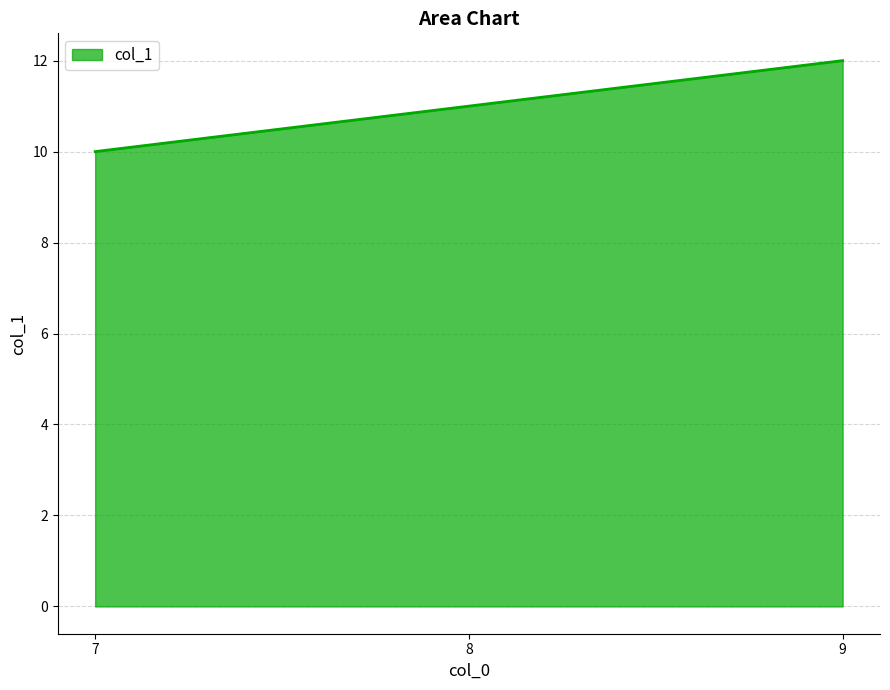

Rank the categories by value from lowest to highest.

7, 8, 9